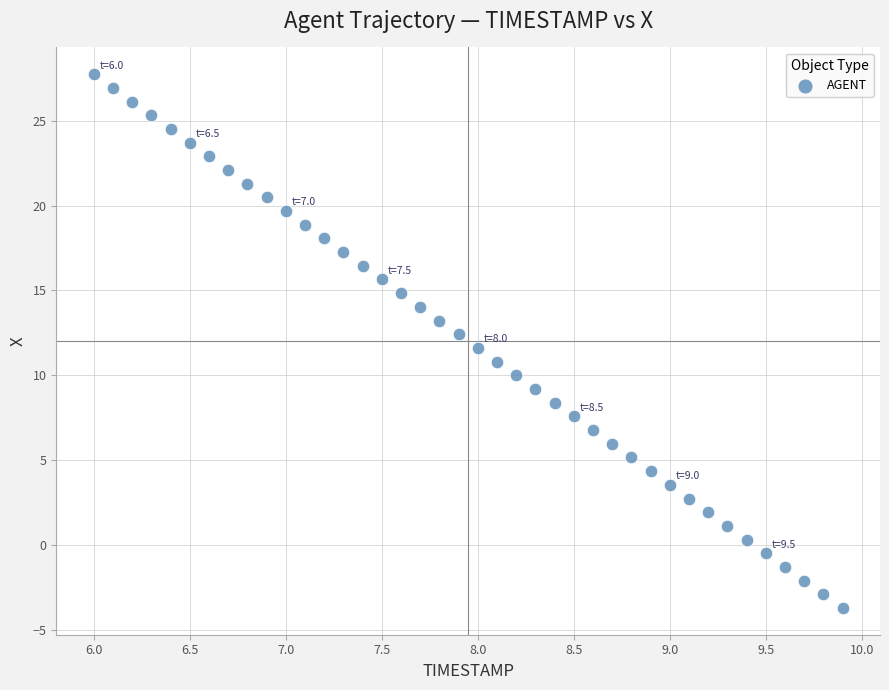

What is the range of X values (max minus min)?

3.9